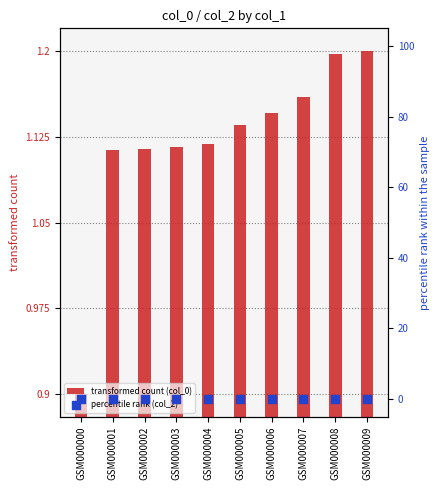

Which series has the widest spread of Y values?

transformed count (col_0)